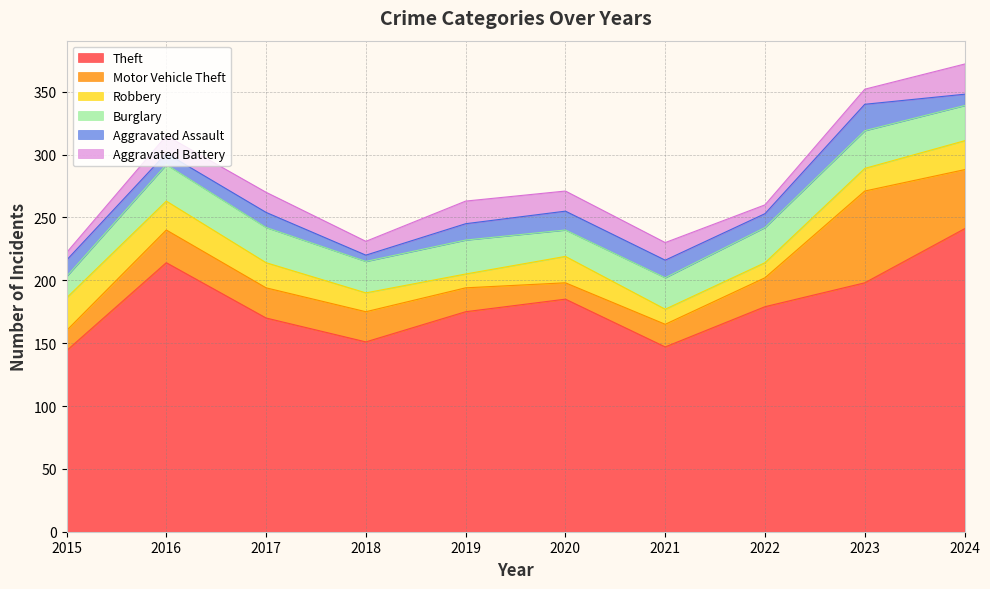

True or false: Aggravated Battery and Theft cross at least once.

False